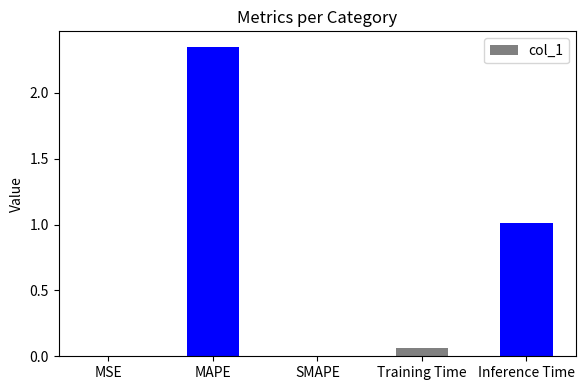

Which has a higher value, Inference Time or MAPE?

MAPE